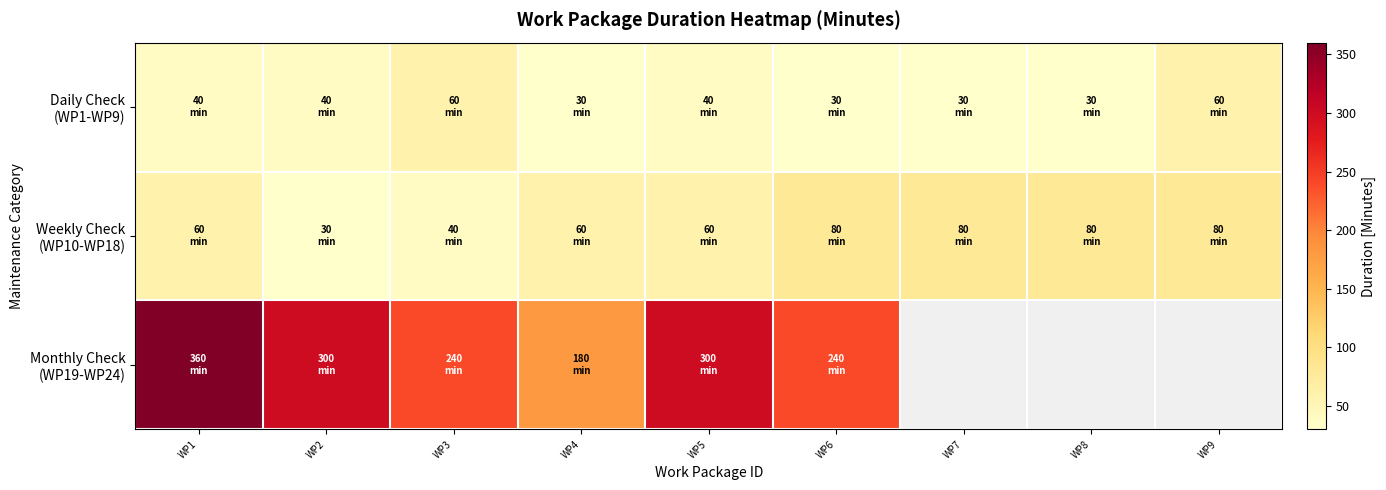

True or false: Monthly Check (WP19-WP24) has a value of 300.0 at WP5.

True